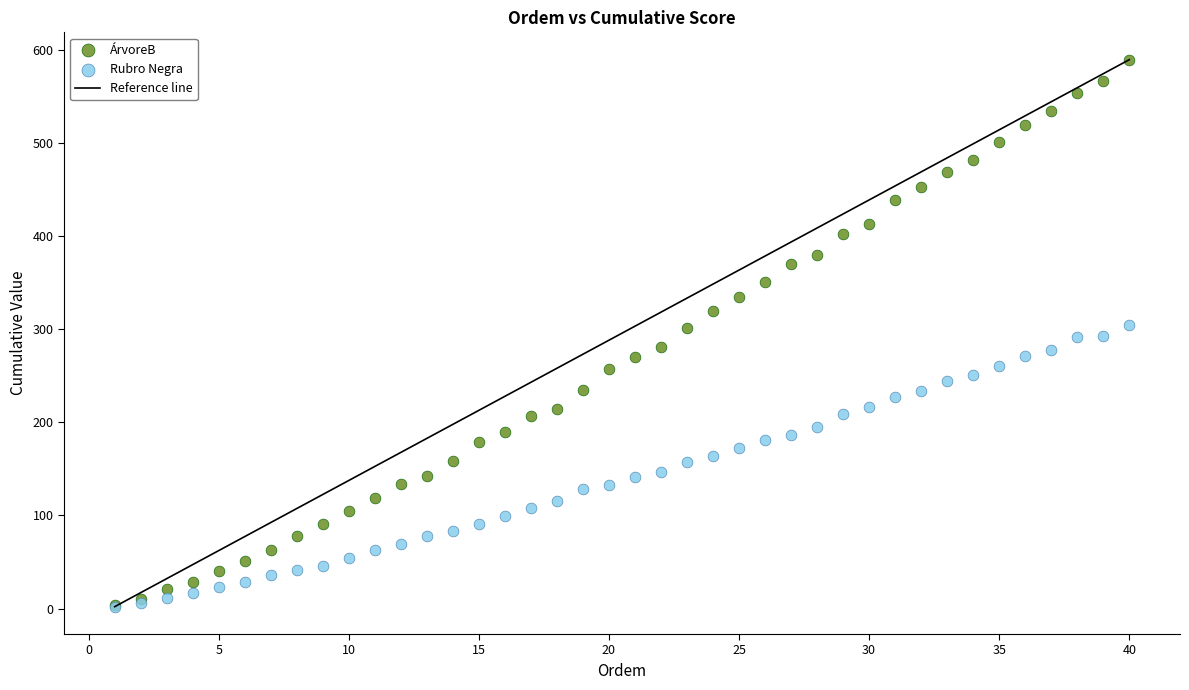

Which series has the largest Y range (max minus min)?

ÁrvoreB